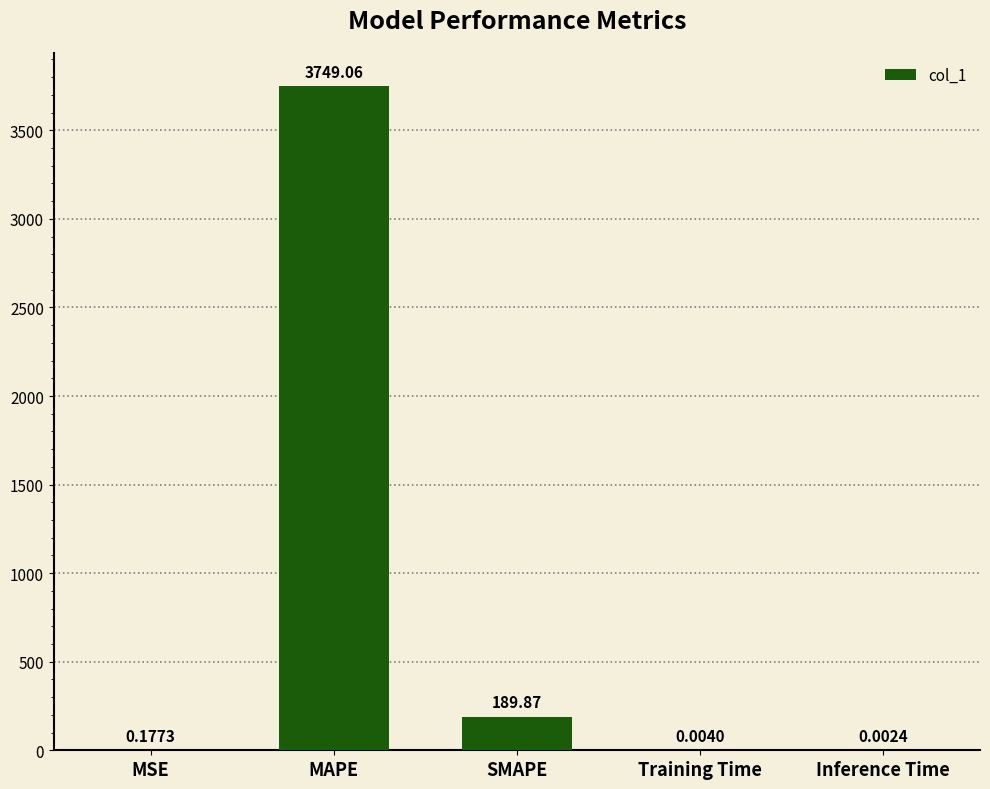

True or false: the data shows 1638.0 at MAPE.

False